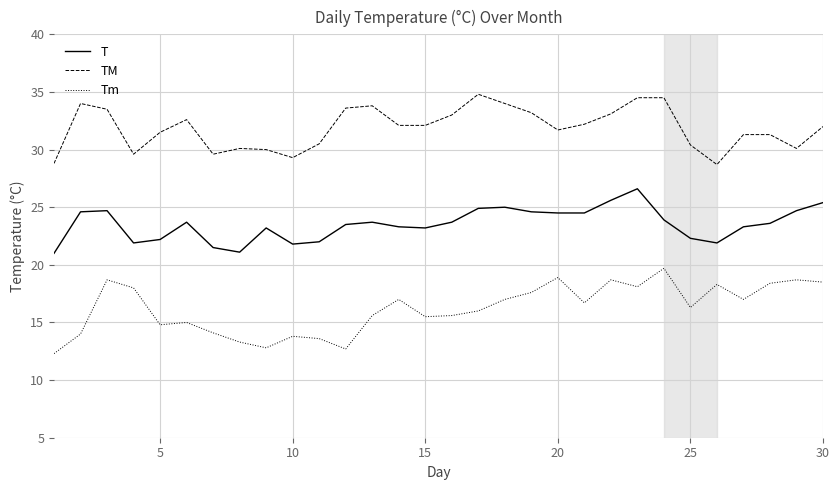

Is it true that TM equals 7.0 at 25?

False